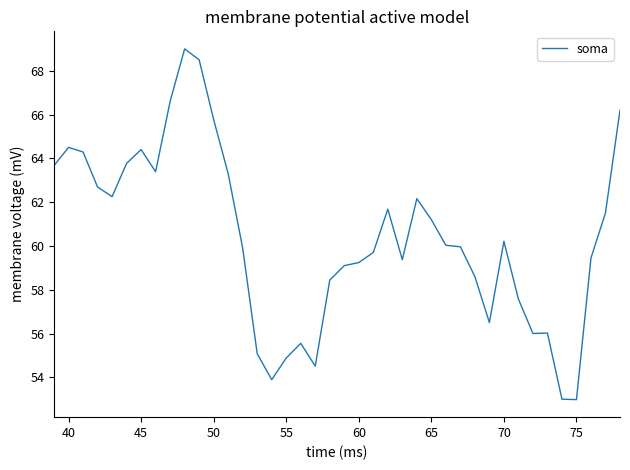

How many series are shown in this chart?

1